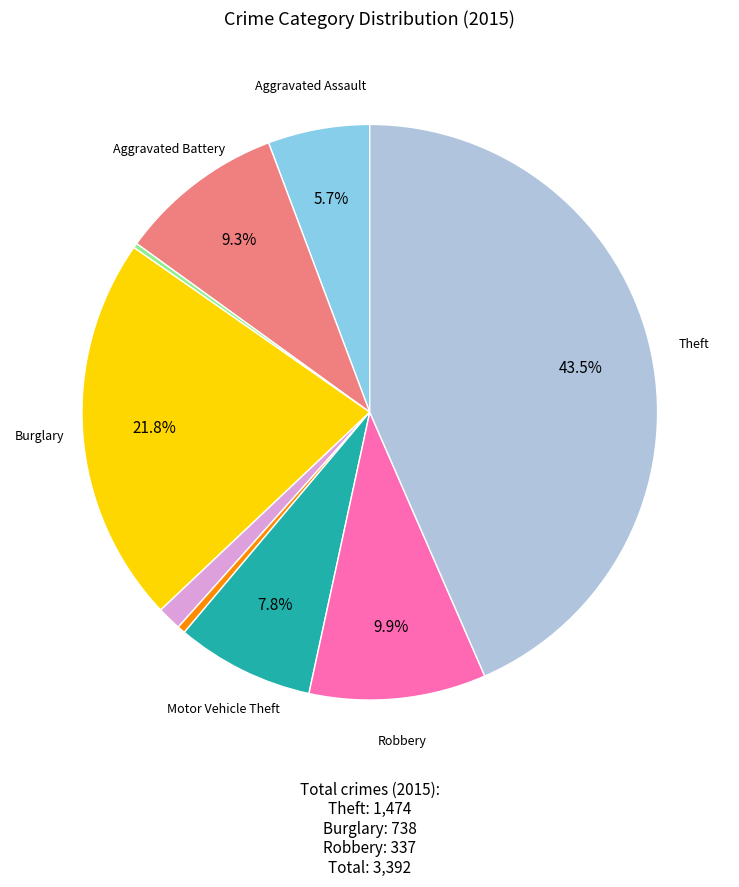

Is there any slice that represents more than half of the pie?

No